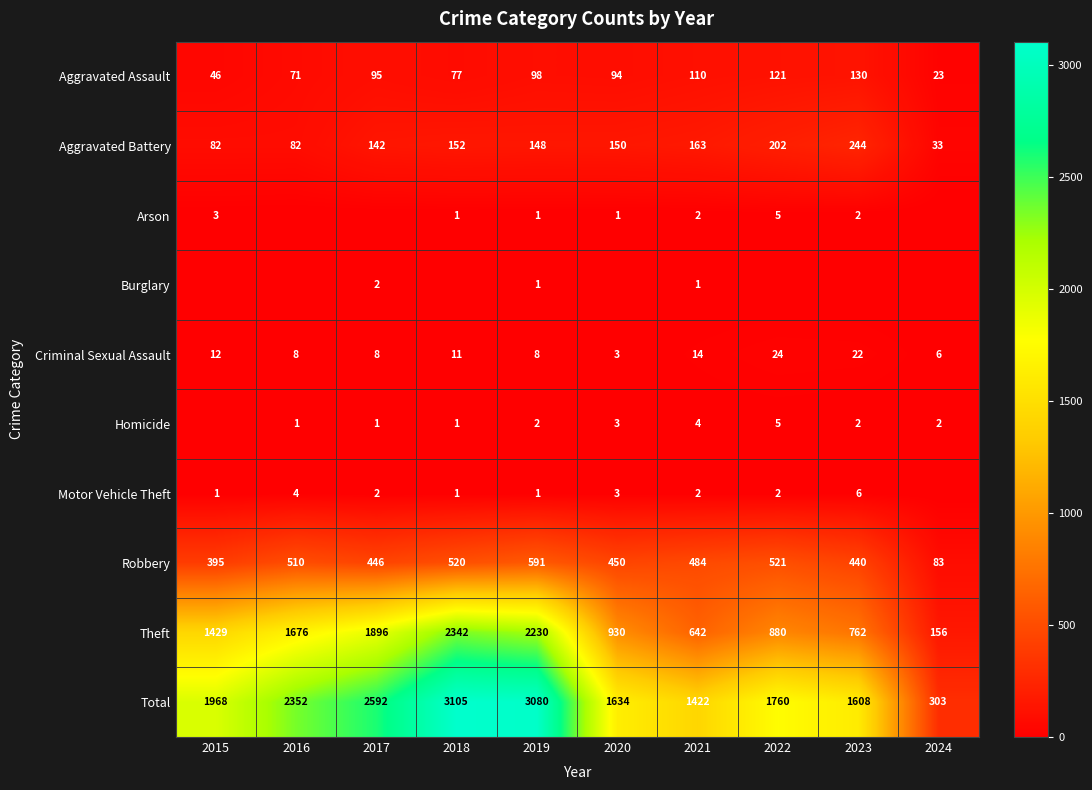

What is the greatest value displayed?

3105